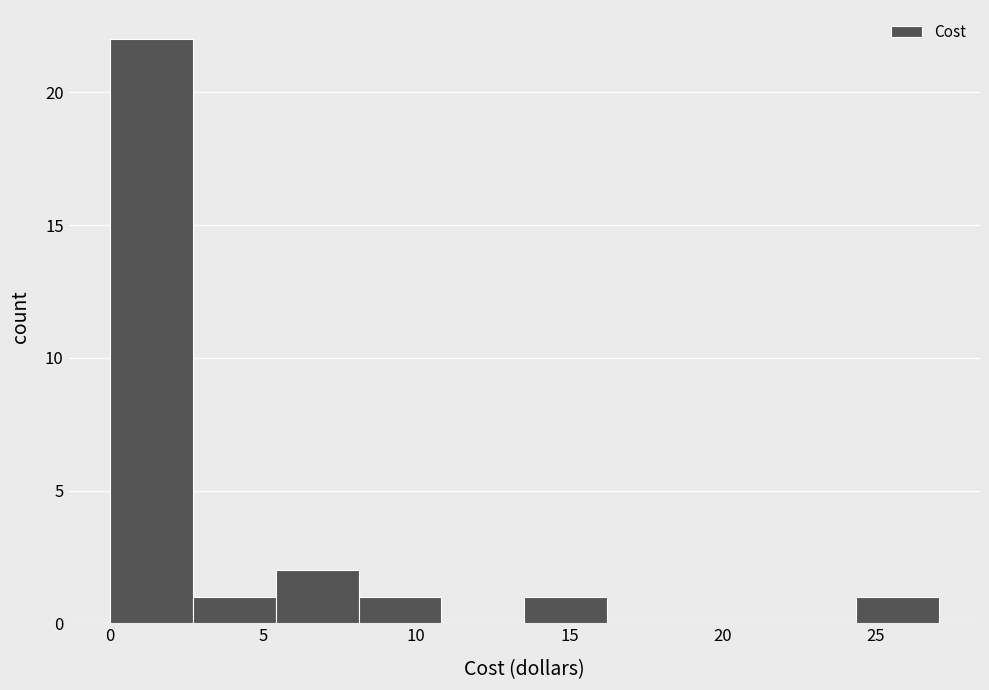

Over which range of the x-axis is the bar tallest?

0.0 to 2.5